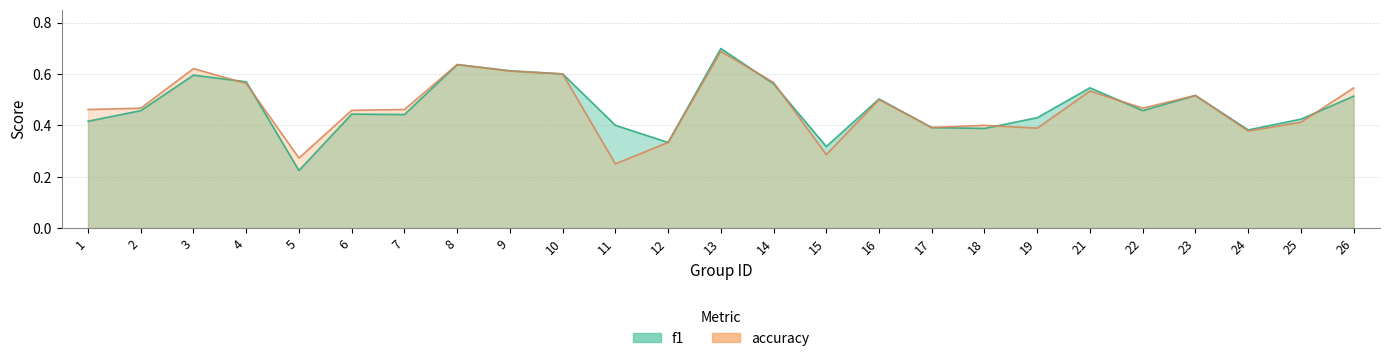

True or false: f1 has a value of 0.6 at 10.

True